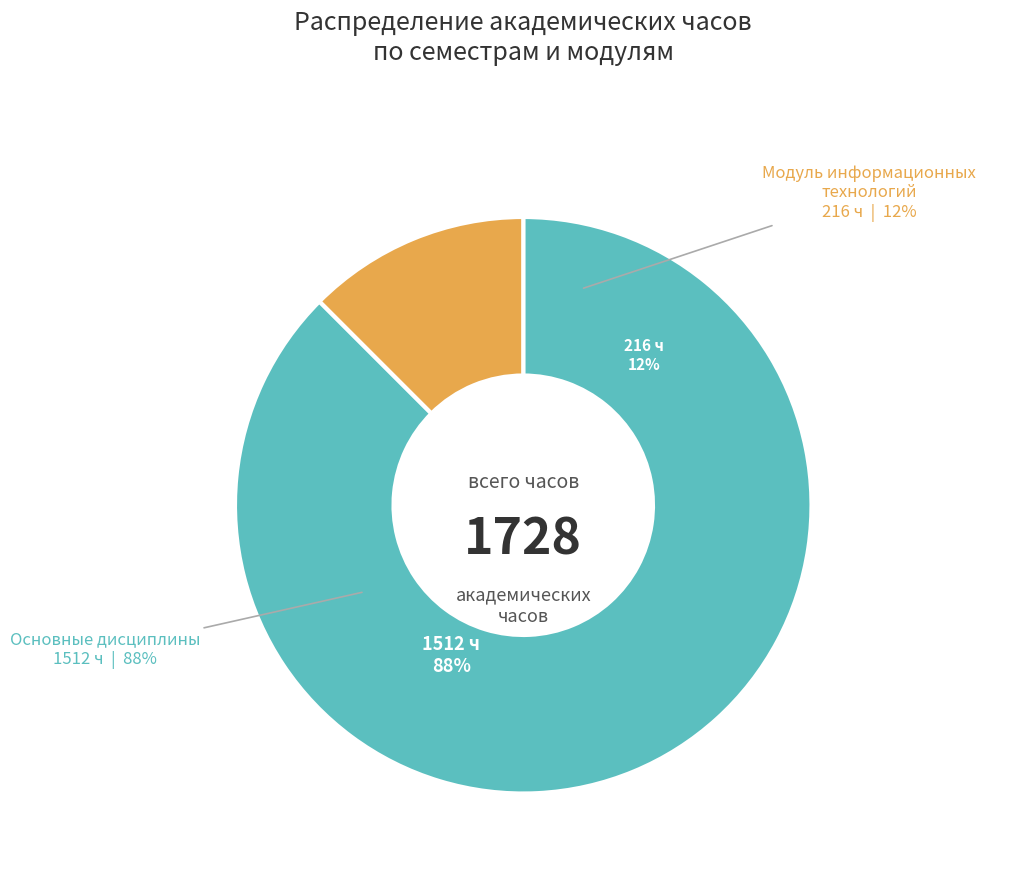

Which slice is the smallest?

Модуль информационных технологий